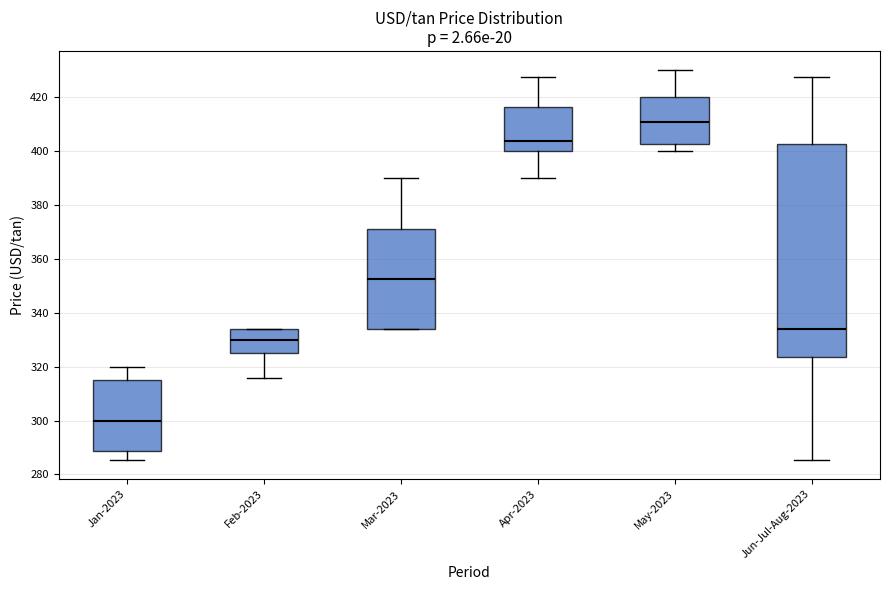

Which box's median line is the lowest?

Jan-2023